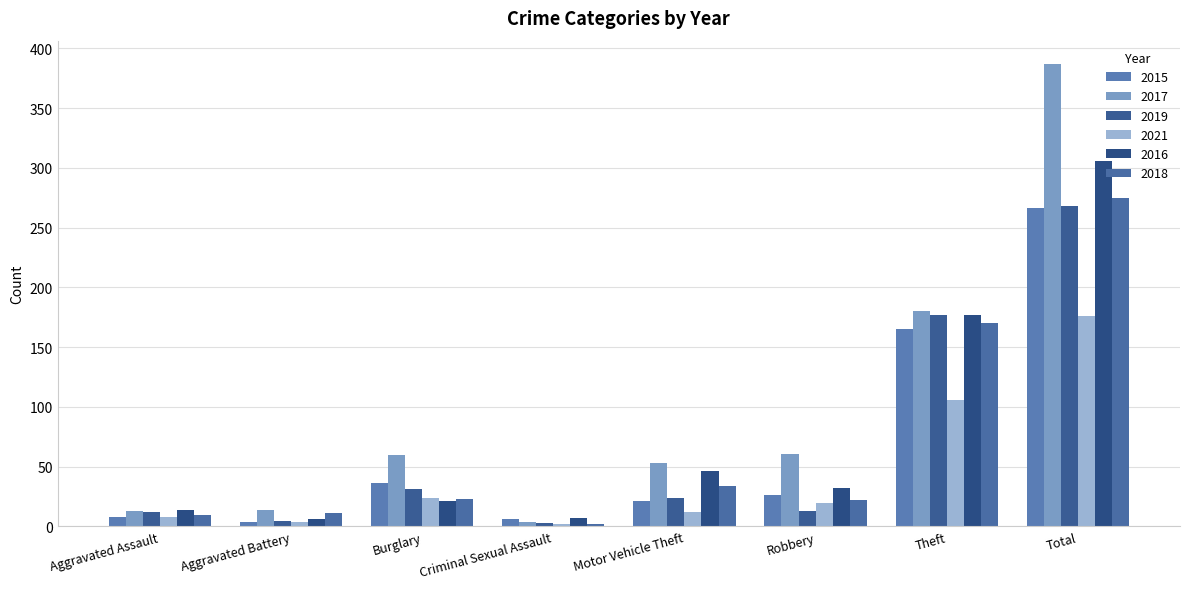

Reading right to left, transcribe all the data shown in this chart.

2015: Total=266	Theft=165	Robbery=26	Motor Vehicle Theft=21	Criminal Sexual Assault=6	Burglary=36	Aggravated Battery=4	Aggravated Assault=8
2017: Total=387	Theft=180	Robbery=61	Motor Vehicle Theft=53	Criminal Sexual Assault=4	Burglary=60	Aggravated Battery=14	Aggravated Assault=13
2019: Total=268	Theft=177	Robbery=13	Motor Vehicle Theft=24	Criminal Sexual Assault=3	Burglary=31	Aggravated Battery=5	Aggravated Assault=12
2021: Total=176	Theft=106	Robbery=20	Motor Vehicle Theft=12	Criminal Sexual Assault=2	Burglary=24	Aggravated Battery=4	Aggravated Assault=8
2016: Total=306	Theft=177	Robbery=32	Motor Vehicle Theft=46	Criminal Sexual Assault=7	Burglary=21	Aggravated Battery=6	Aggravated Assault=14
2018: Total=275	Theft=170	Robbery=22	Motor Vehicle Theft=34	Criminal Sexual Assault=2	Burglary=23	Aggravated Battery=11	Aggravated Assault=10